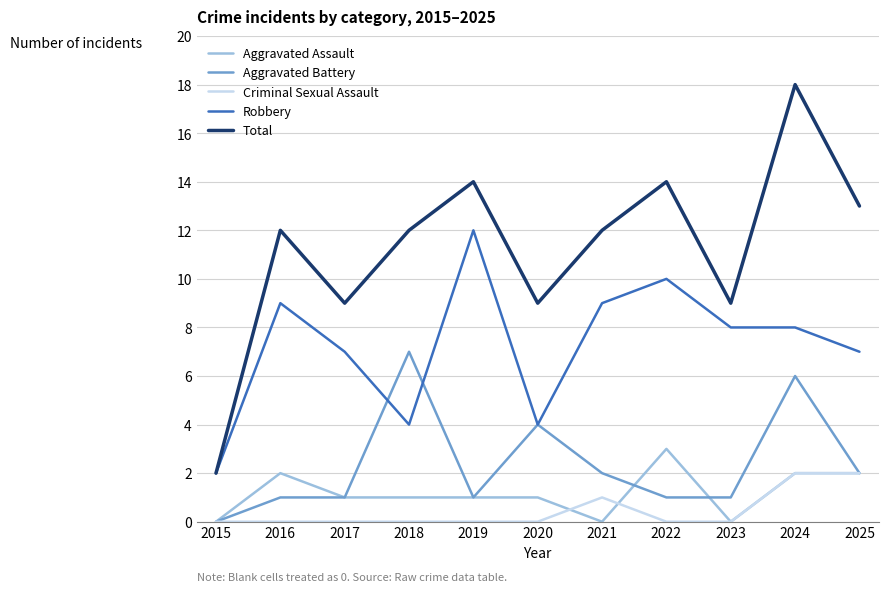

What value does the Aggravated Assault series have at 2022?

3